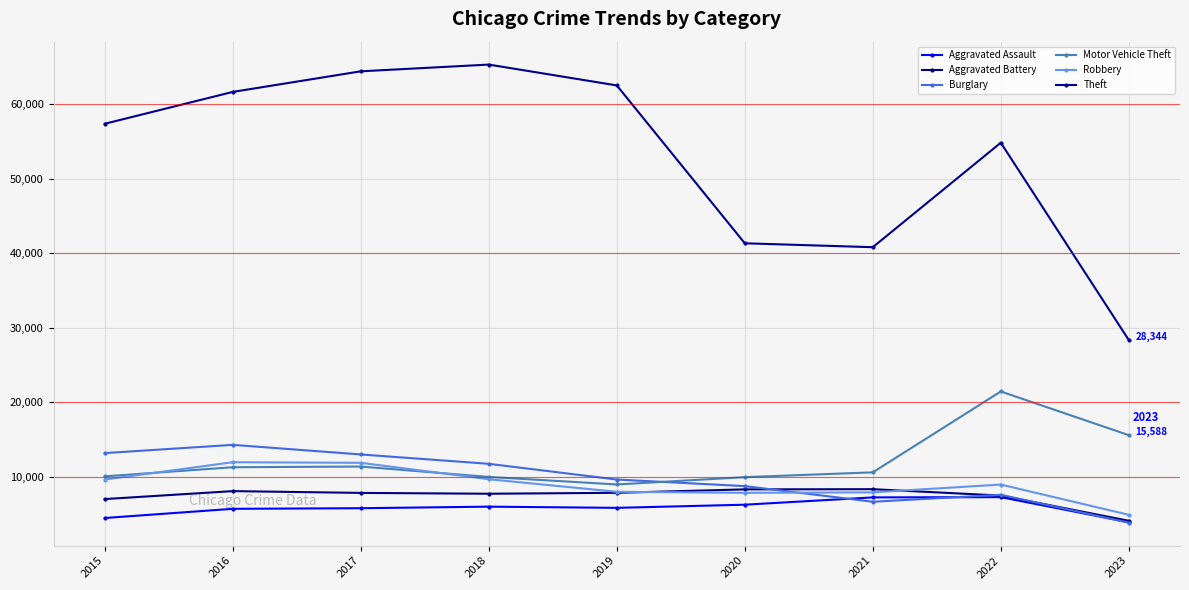

What is the average value of the Burglary series?

9857